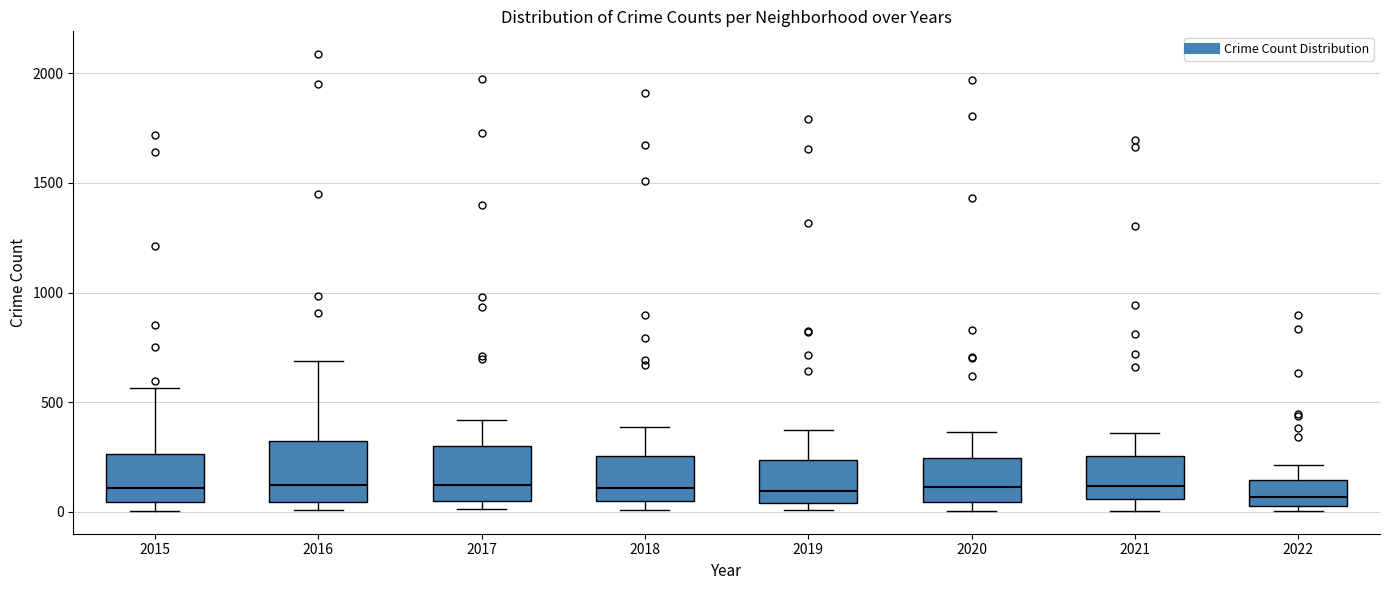

Reading left to right, read every box against the y-axis: the position of its median line, the range the box covers, and the ends of its whiskers. The values are not printed on the chart, so give them approximately, as read against the axis.

2015: median 100, box 50 to 250, whiskers 0 to 550
2016: median 150, box 50 to 300, whiskers 0 to 700
2017: median 100, box 50 to 300, whiskers 0 to 400
2018: median 100, box 50 to 250, whiskers 0 to 400
2019: median 100, box 50 to 250, whiskers 0 to 400
2020: median 100, box 50 to 250, whiskers 0 to 350
2021: median 100, box 50 to 250, whiskers 0 to 350
2022: median 50 (just above the box's lower edge), box 50 to 150, whiskers 0 to 200